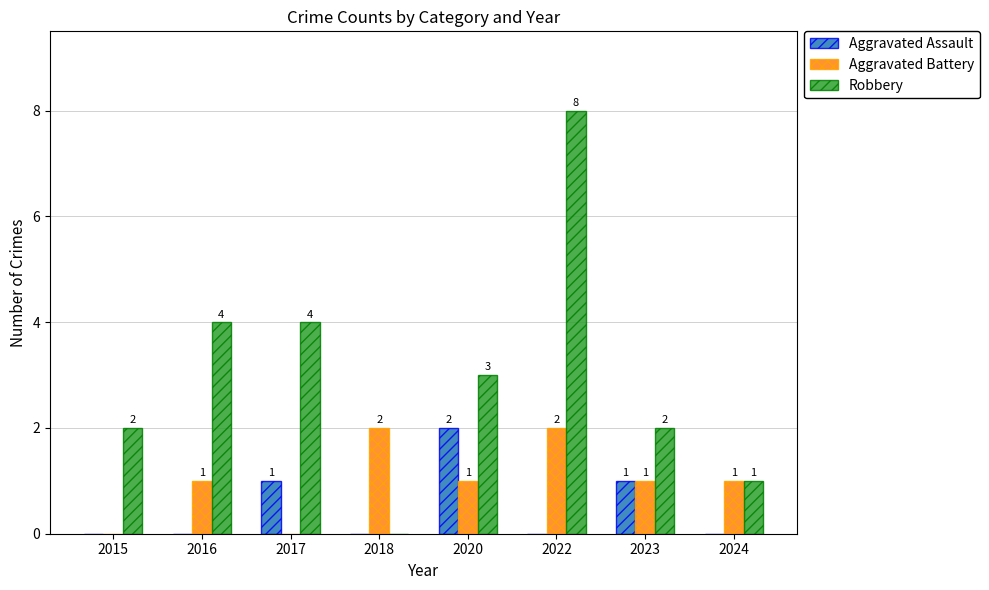

The value of Aggravated Assault at 2024 is 0. True or false?

True